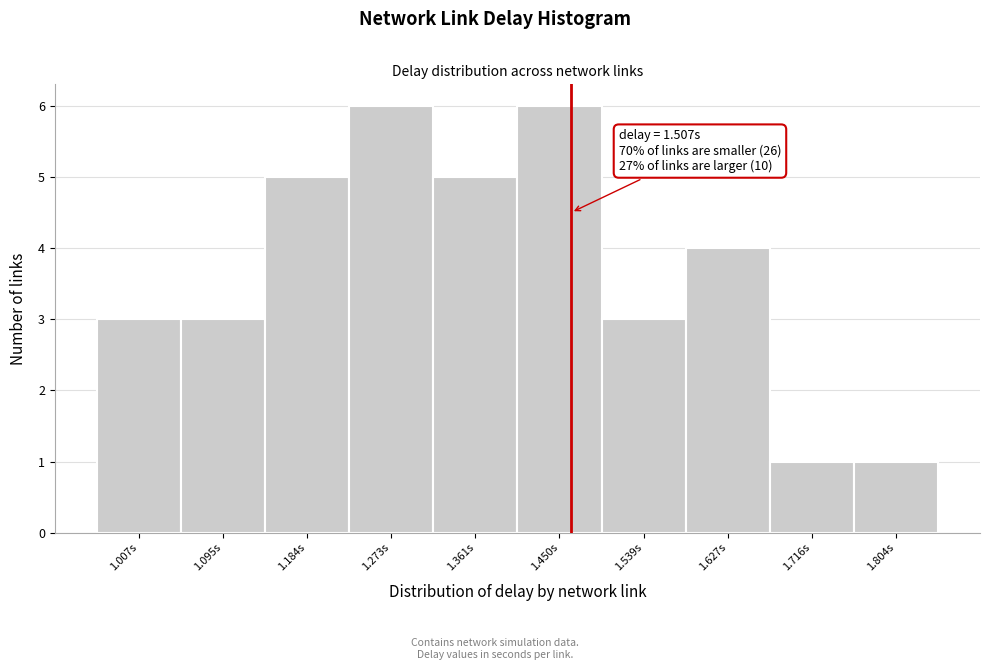

Reading left to right, what are all the values shown in this chart?

1.007s=3	1.095s=3	1.184s=5	1.273s=6	1.361s=5	1.450s=6	1.539s=3	1.627s=4	1.716s=1	1.804s=1